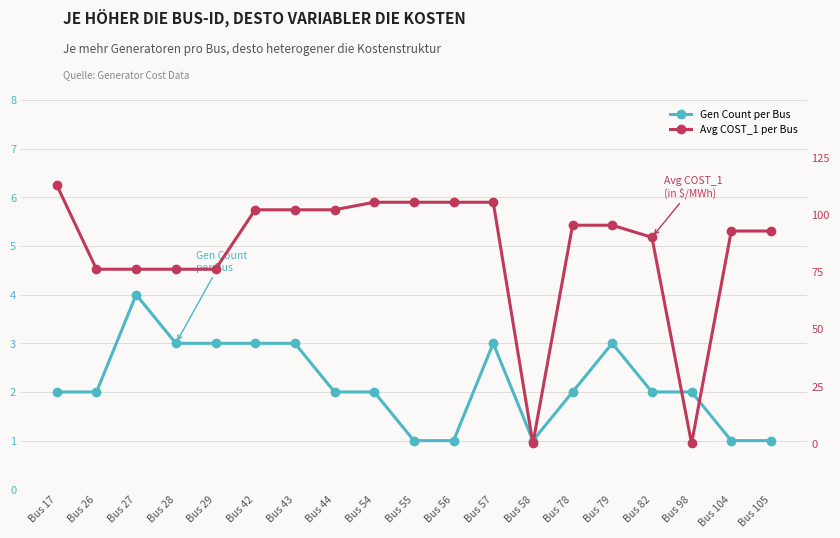

How many lines are shown in the chart?

2